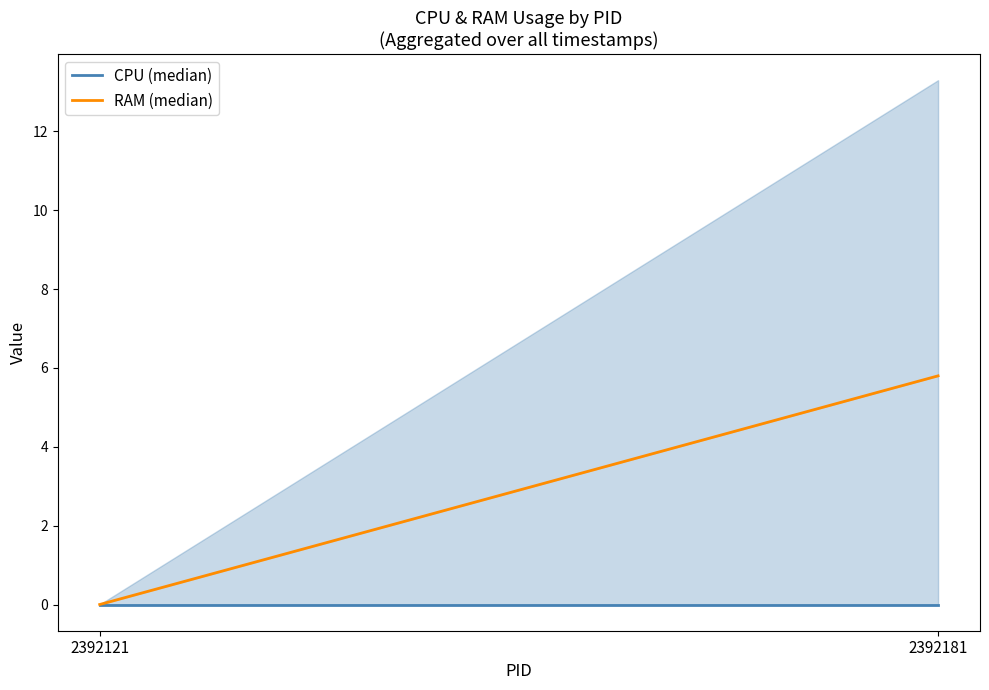

Reading left to right, extract all data points from this chart.

CPU (median): 2392121=0.0	2392181=0.0
RAM (median): 2392121=0.0	2392181=5.8